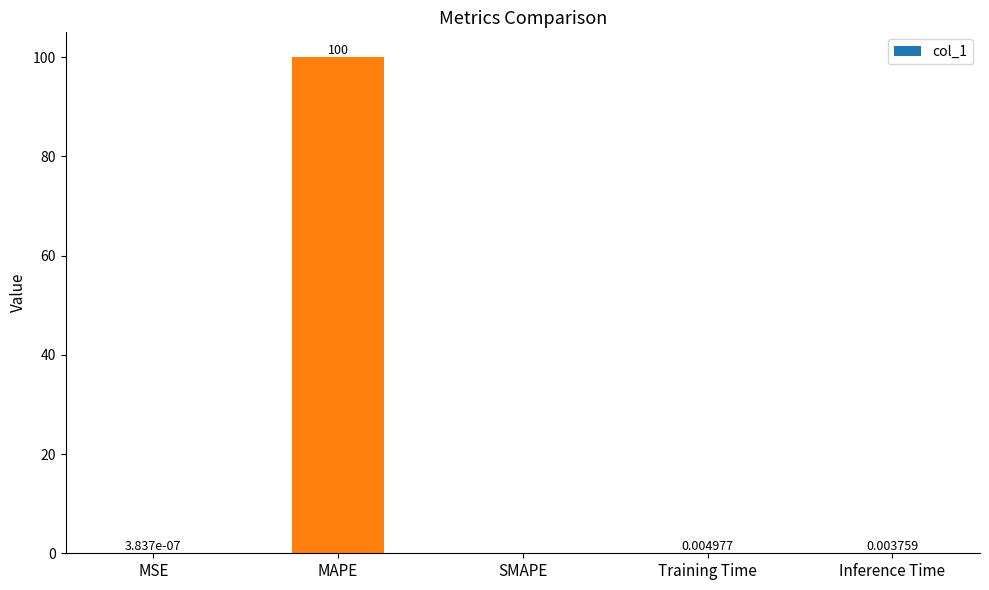

Are the bars grouped side by side (vs. stacked)?

No